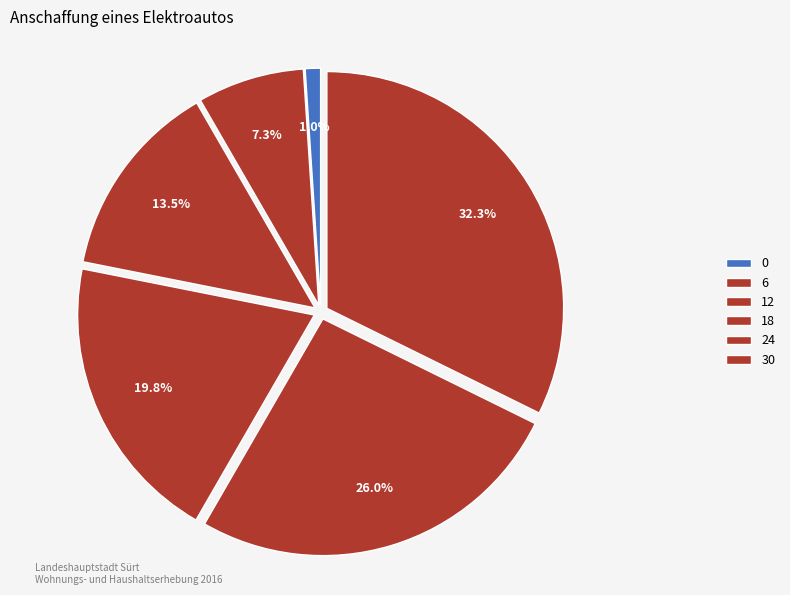

Is there any slice that represents more than half of the pie?

No